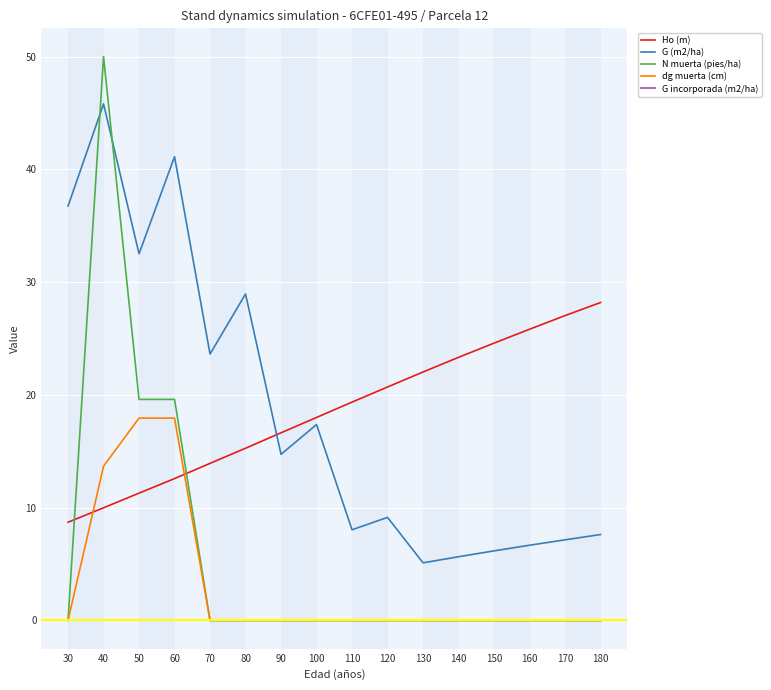

Rank the series at 40 from lowest to highest value.

G incorporada (m2/ha), Ho (m), dg muerta (cm), G (m2/ha), N muerta (pies/ha)